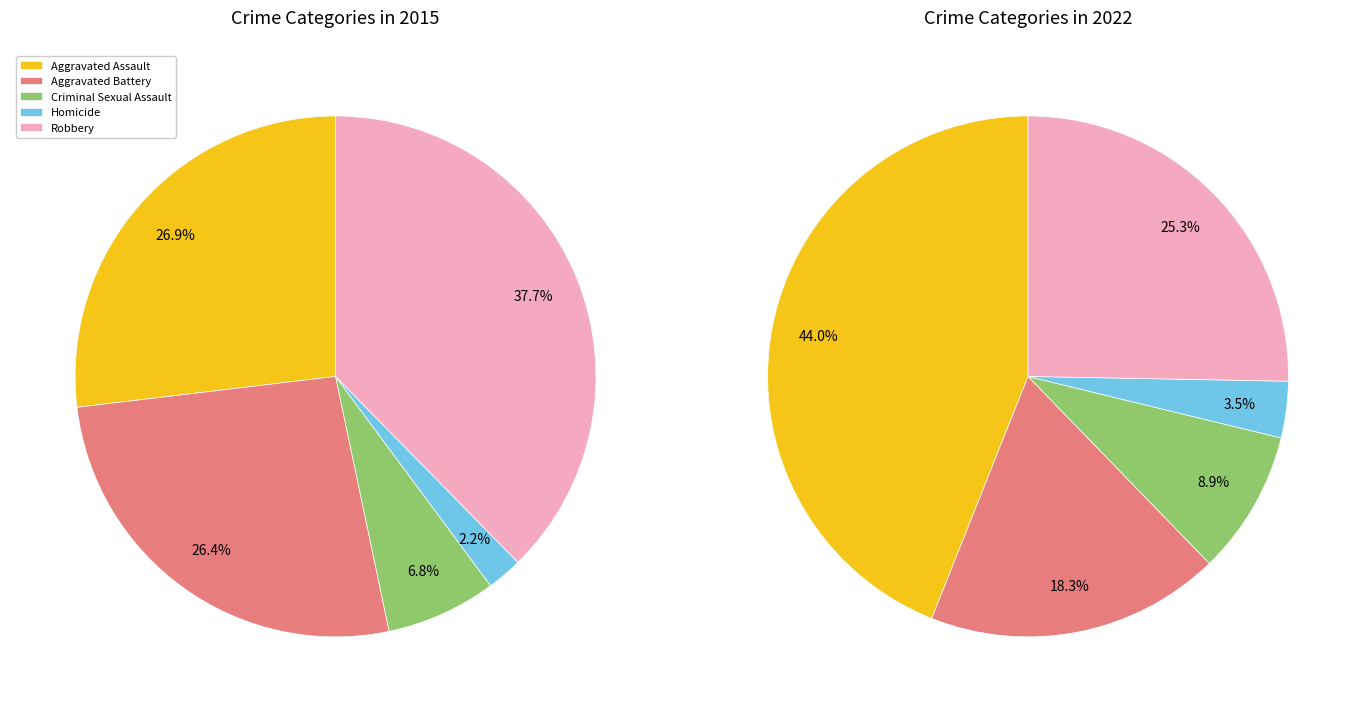

Which slice is the smallest?

Homicide